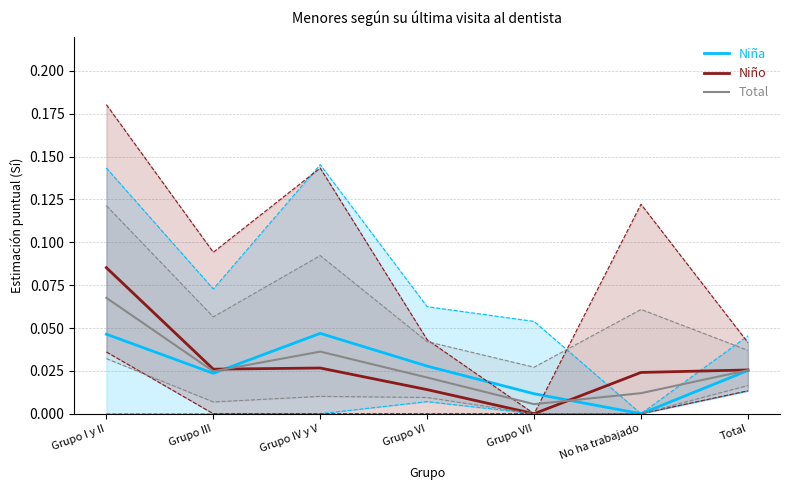

What is the maximum value for Total?

0.1